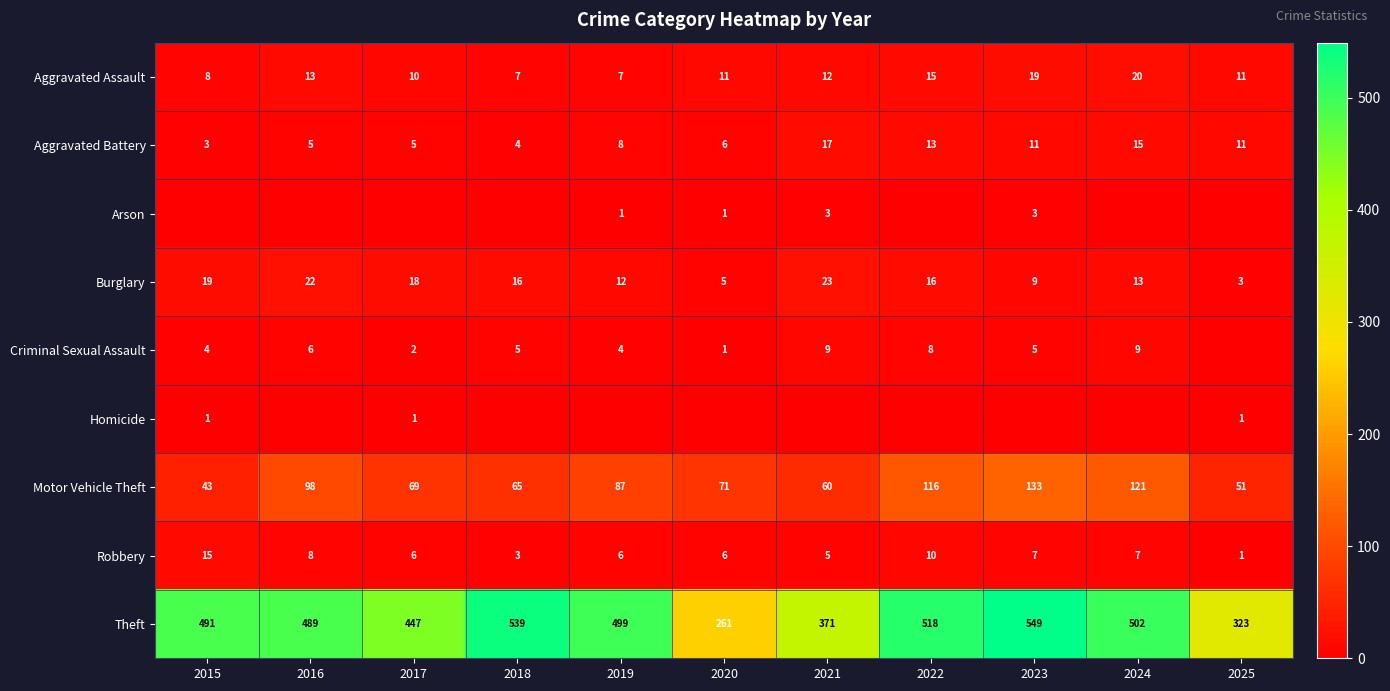

True or false: Burglary has a value of 13 at 2024.

True